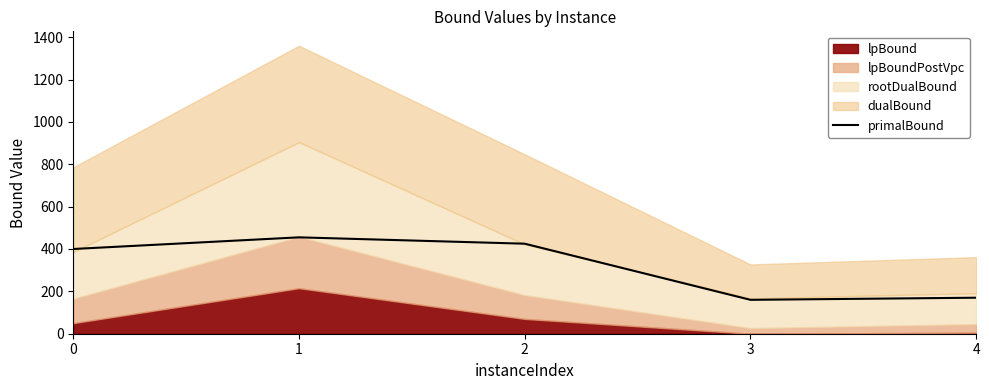

At which category does the data reach its first local peak?

1